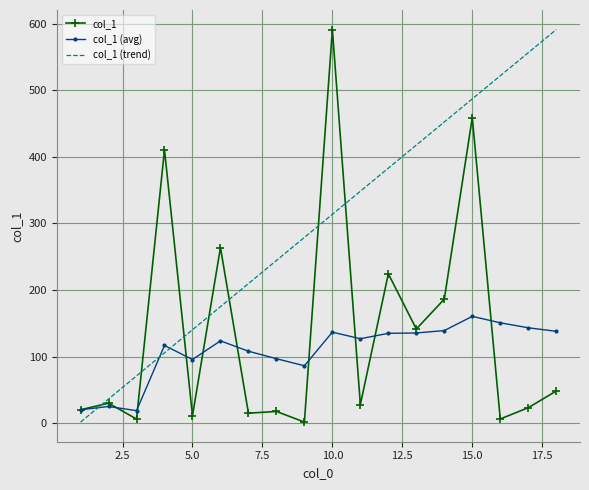

What is the difference between the maximum and minimum values in the col_1 (avg) series?

141.5